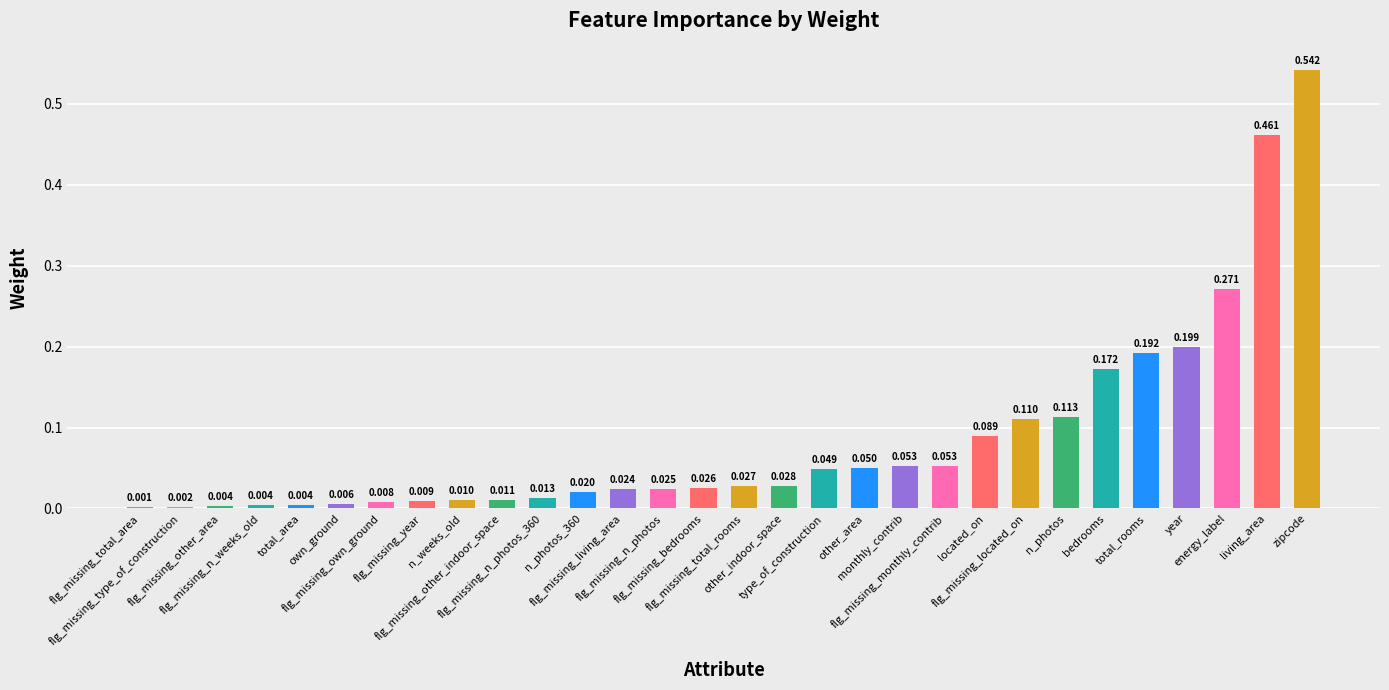

What is the difference between the maximum and second lowest values?

0.5